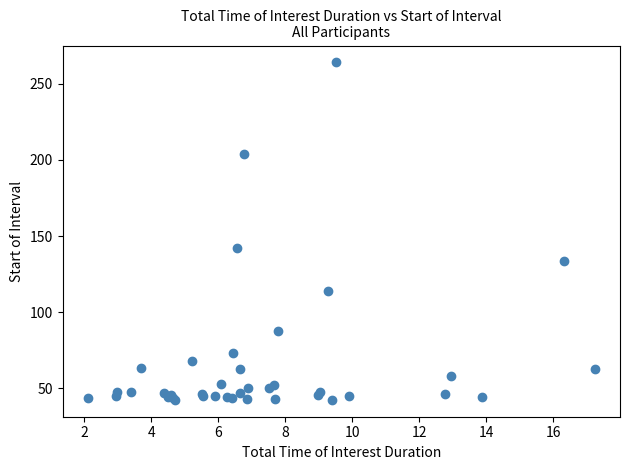

What Y value in the scatter plot is closest to 153?

142.2